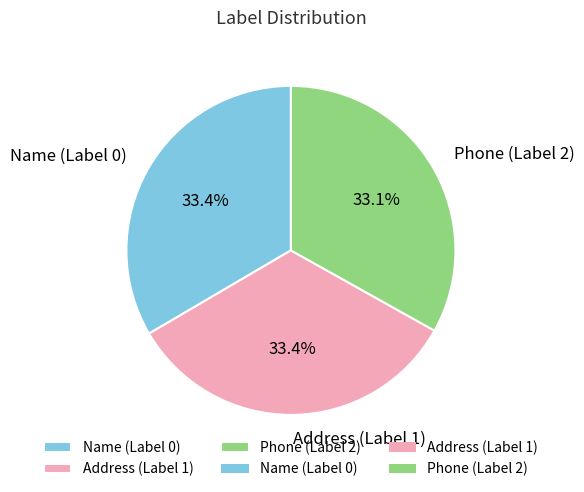

How many slices are in this pie chart?

3